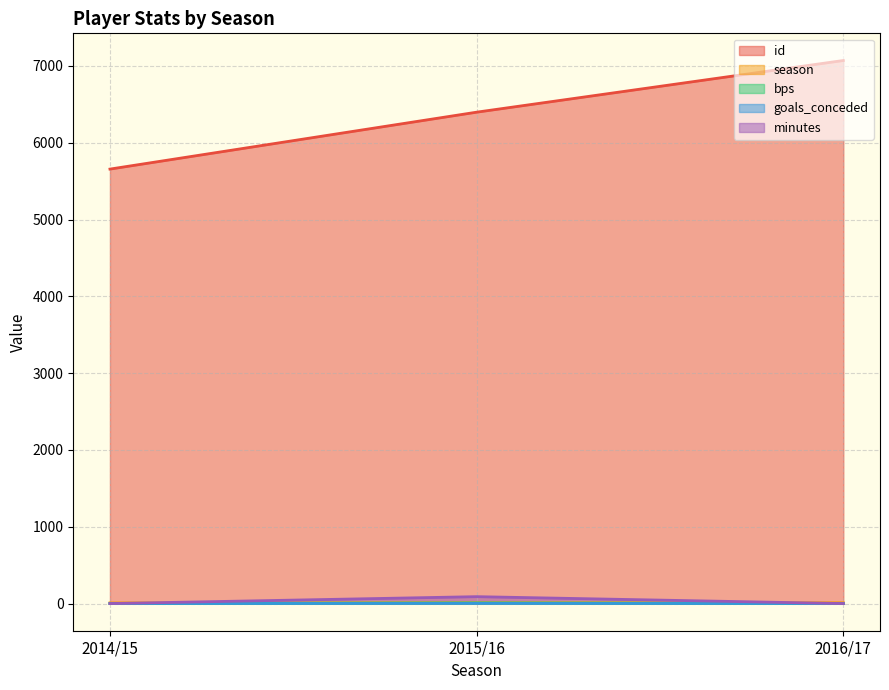

Reading left to right, transcribe all the data shown in this chart.

id: 2014/15=5657	2015/16=6398	2016/17=7071
season: 2014/15=9	2015/16=10	2016/17=11
bps: 2014/15=0	2015/16=9	2016/17=0
goals_conceded: 2014/15=0	2015/16=2	2016/17=0
minutes: 2014/15=0	2015/16=90	2016/17=0